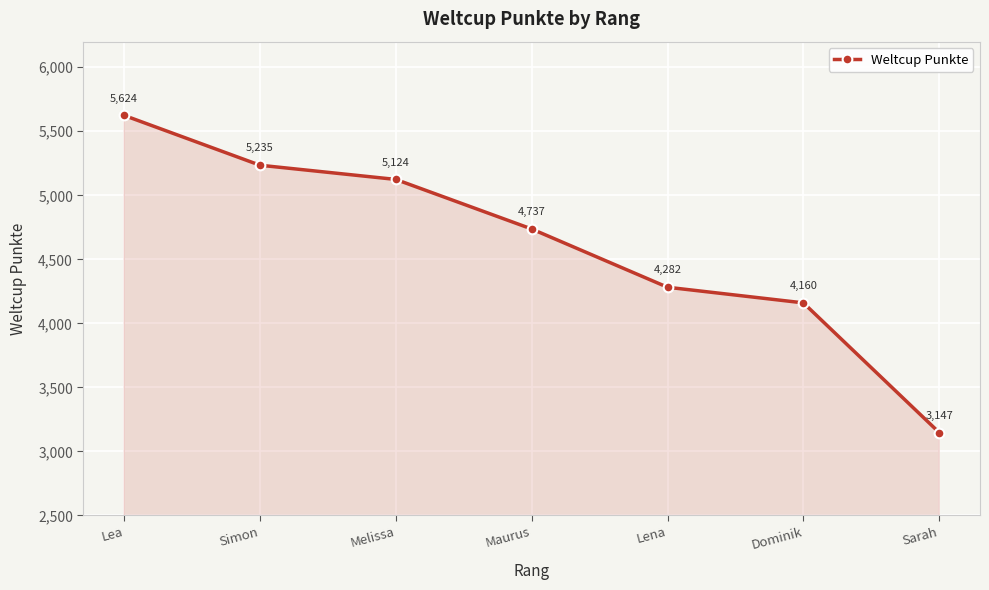

Reading right to left, list all the values displayed in this chart.

3147	4160	4282	4737	5124	5235	5624